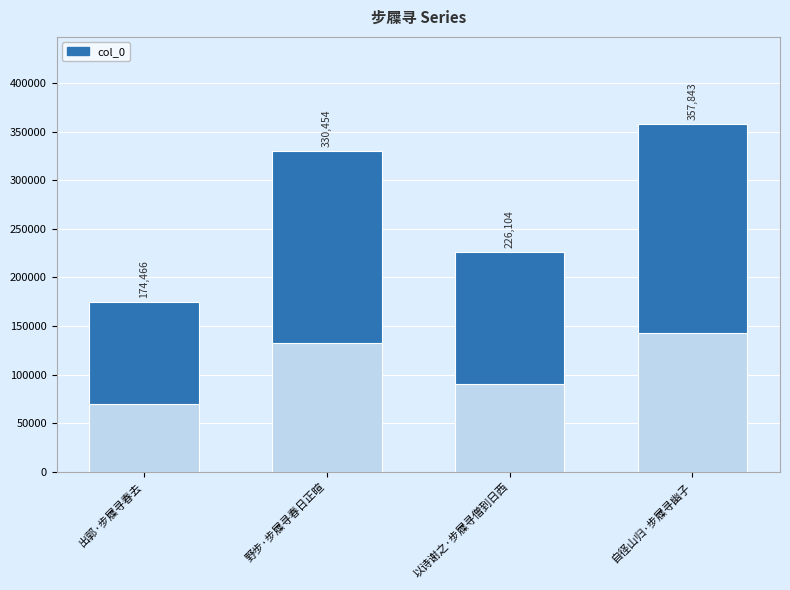

What is the ratio of the value at 自径山归·步屧寻幽子 to the value at 野步·步屧寻春日正暄?

1.1